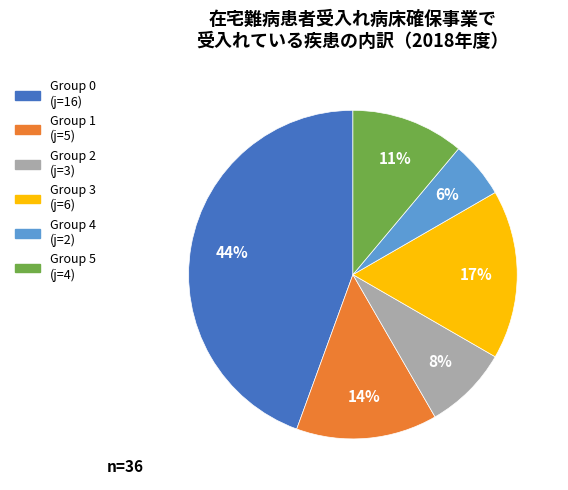

Is there any slice that represents more than half of the pie?

No